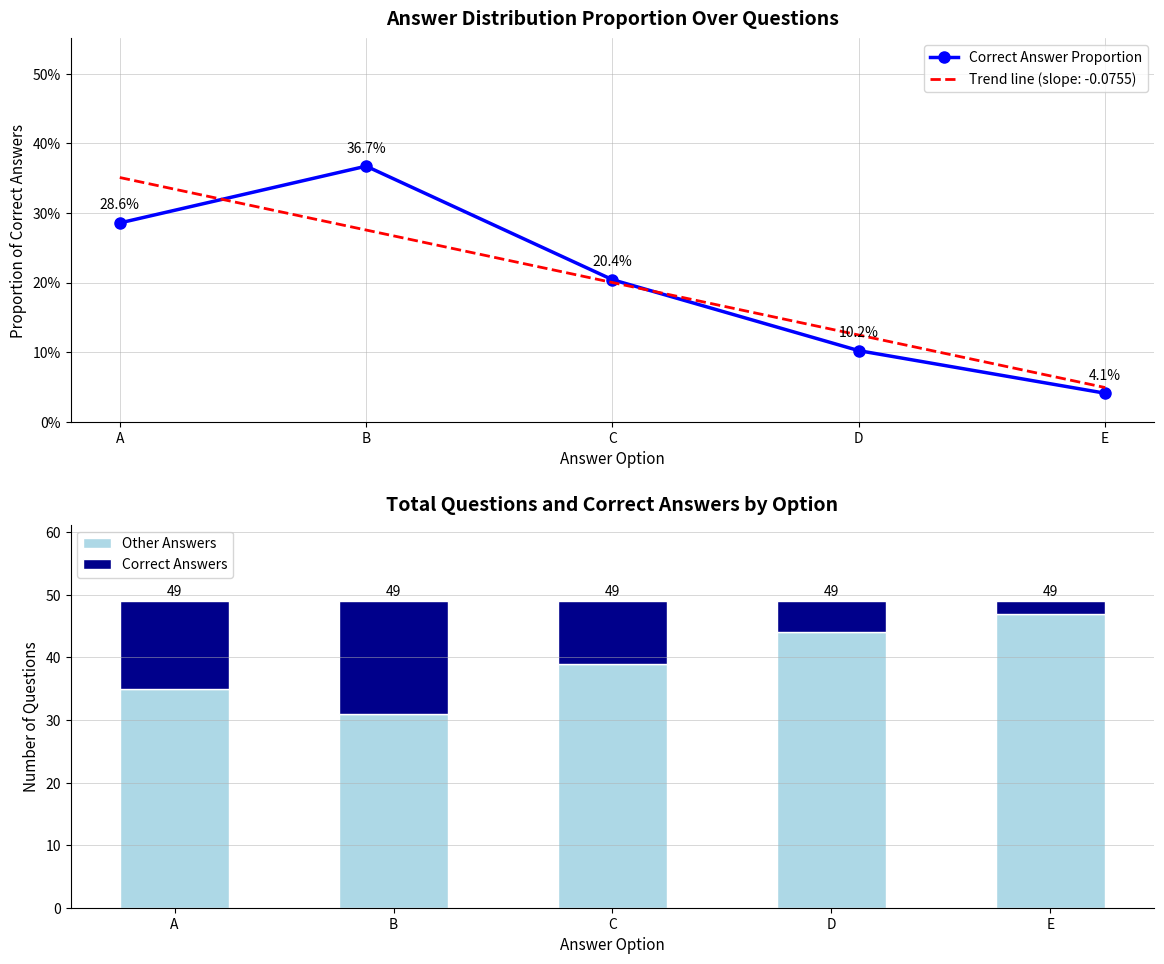

At which label does Other Answers reach its minimum?

B